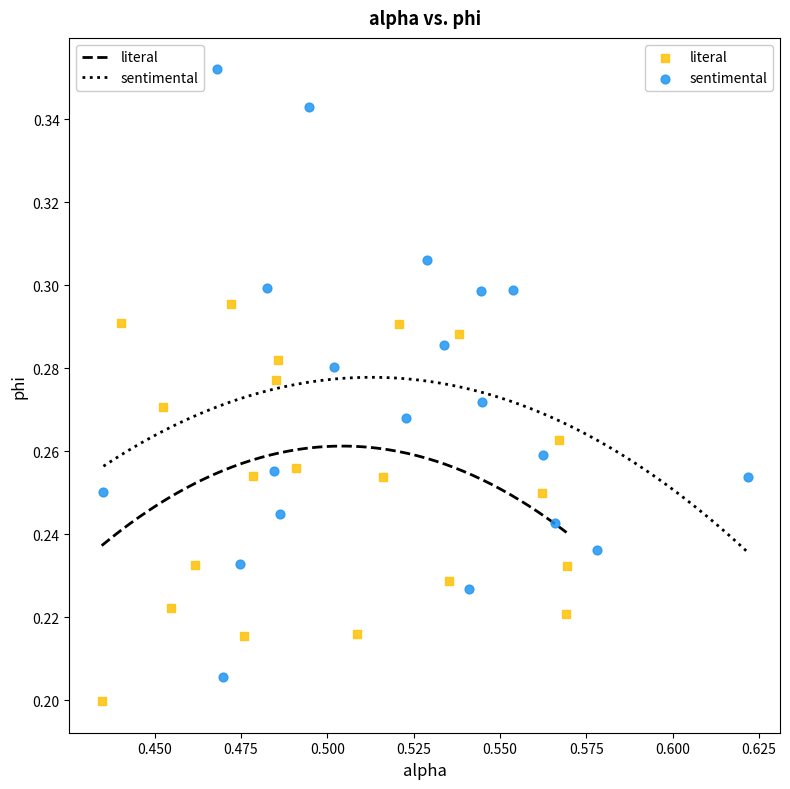

Which series has the largest Y range (max minus min)?

sentimental